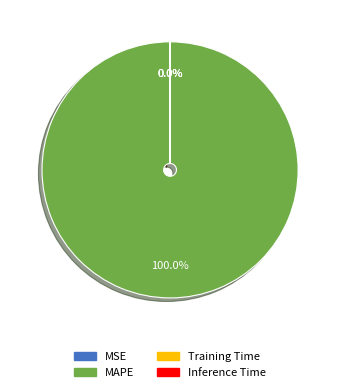

Which category accounts for the majority?

MAPE